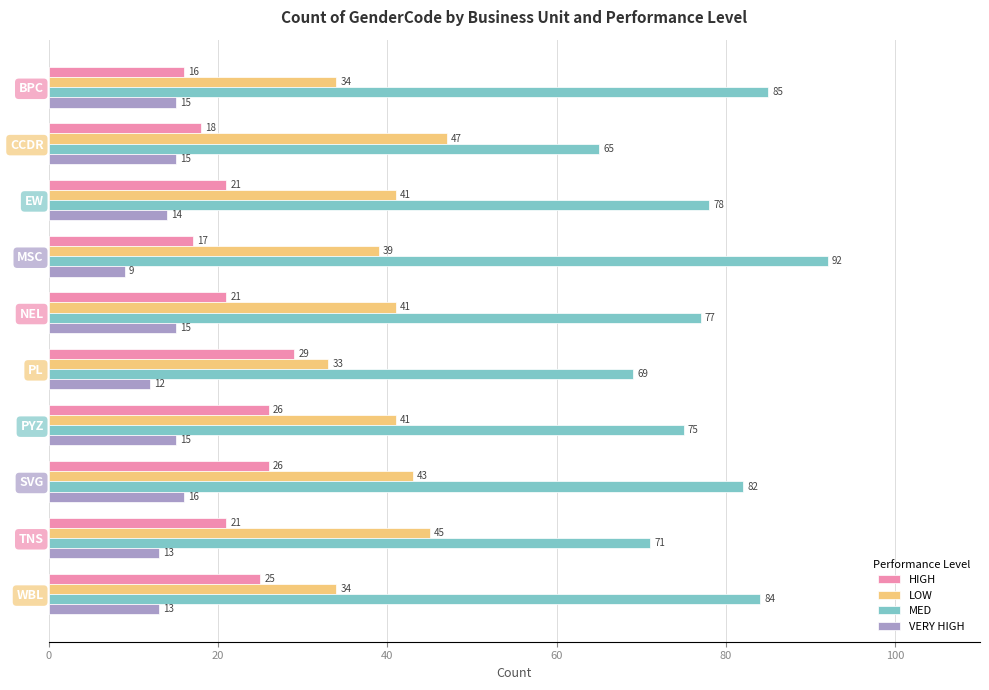

How many distinct data groups are displayed?

4